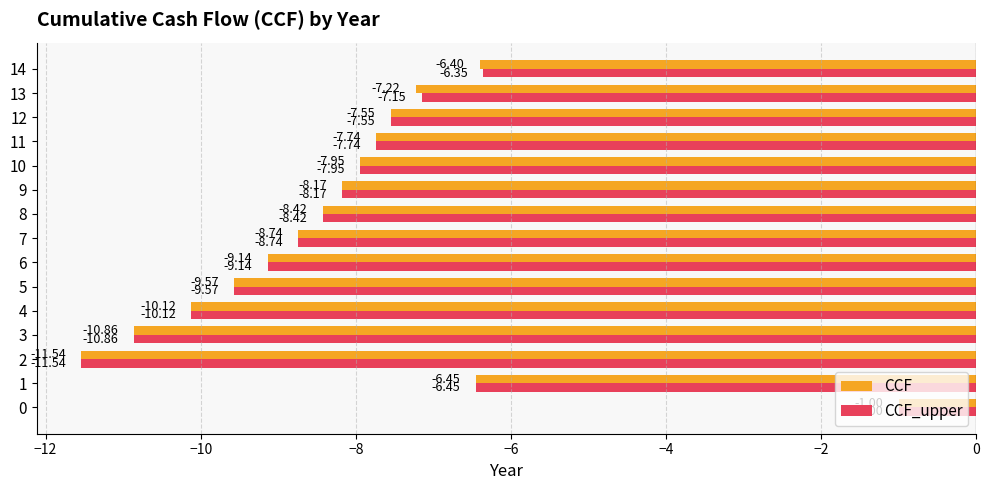

What is the average value of the CCF series?

-8.1